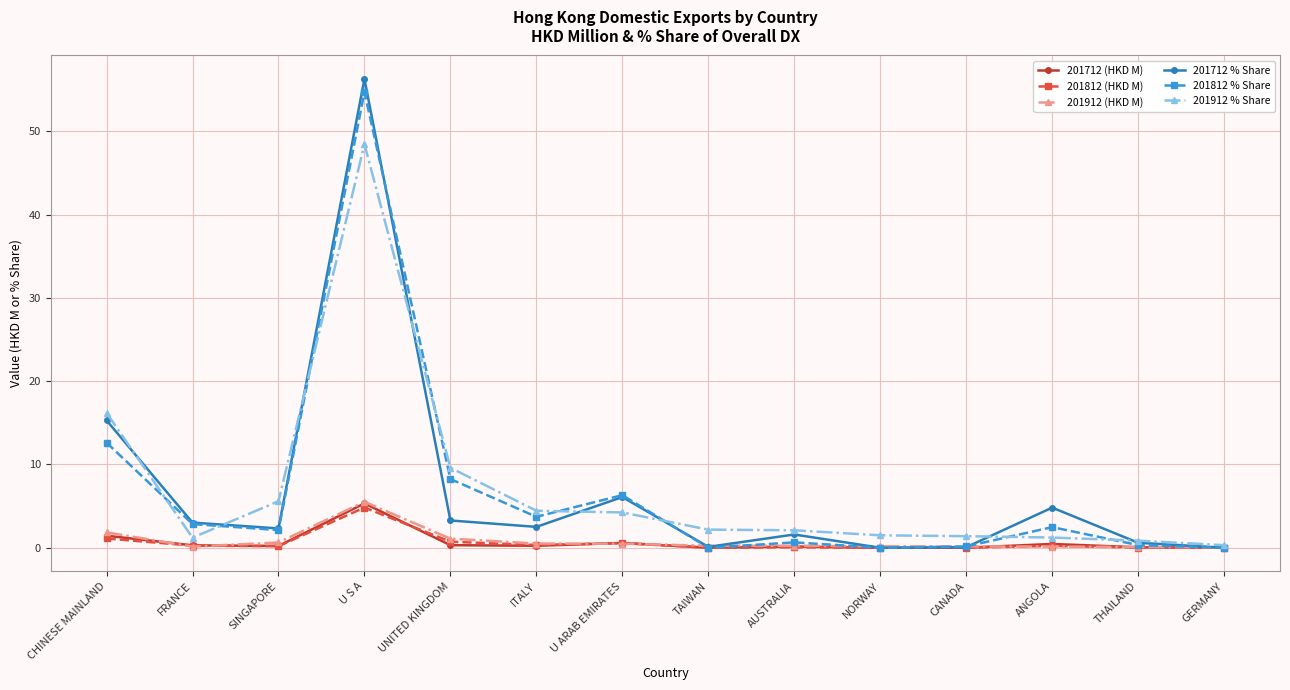

Read the 201912 % Share value at U S A.

48.4